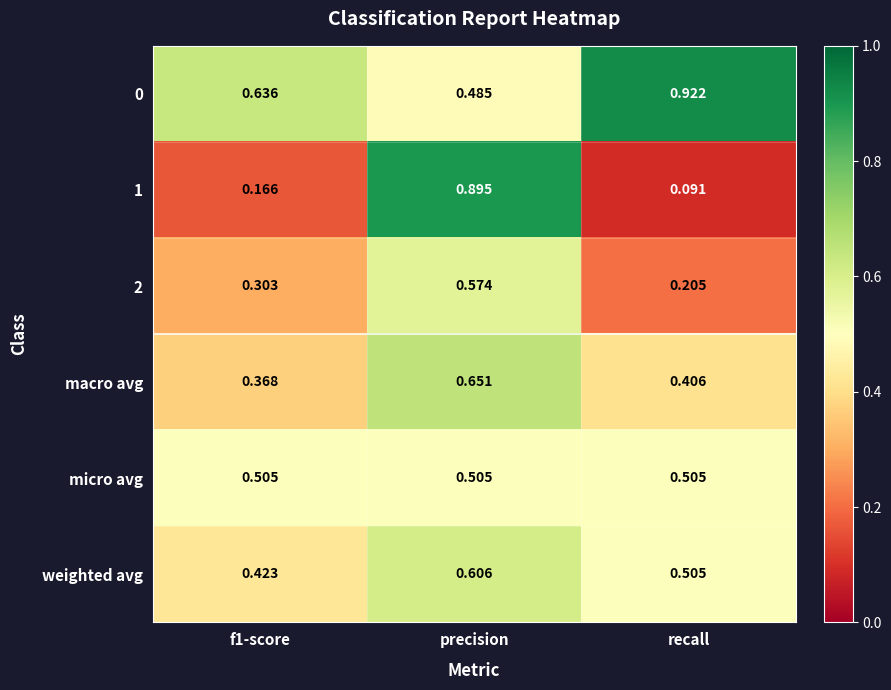

At which category does the chart reach its peak across all series?

recall